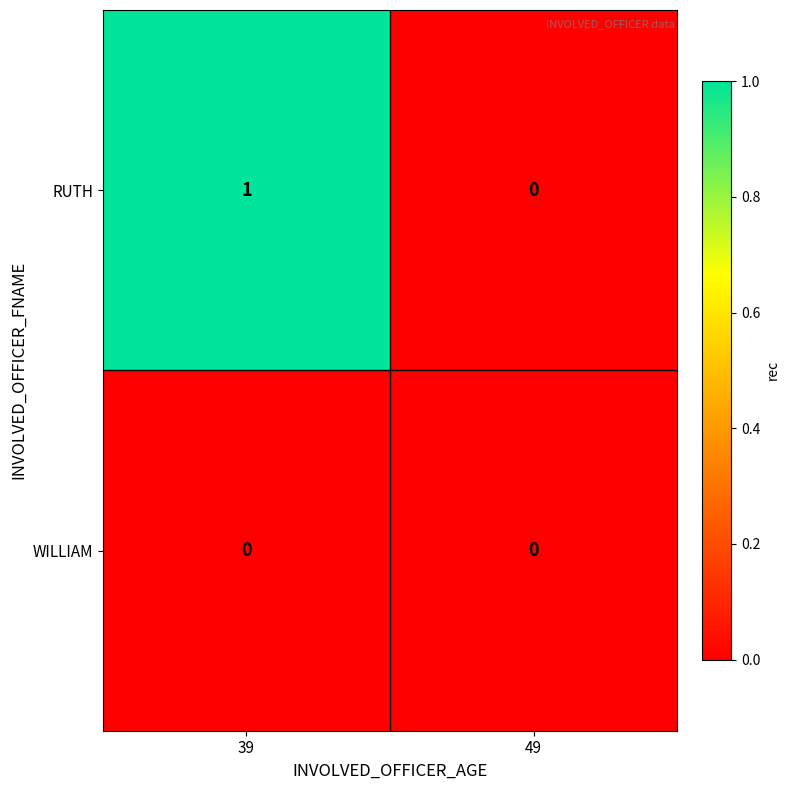

Is the value of WILLIAM at 39 greater than the value of RUTH at 39?

No